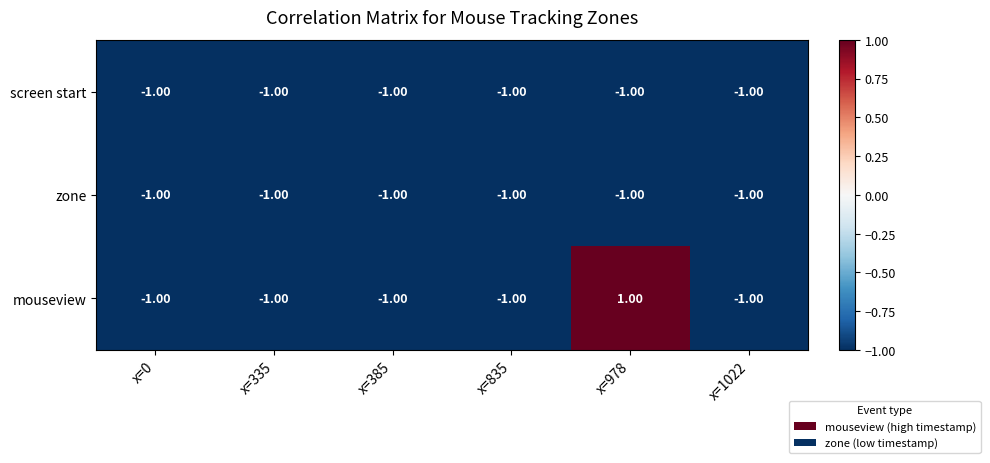

Which series changed the most between x=835 and x=978?

mouseview